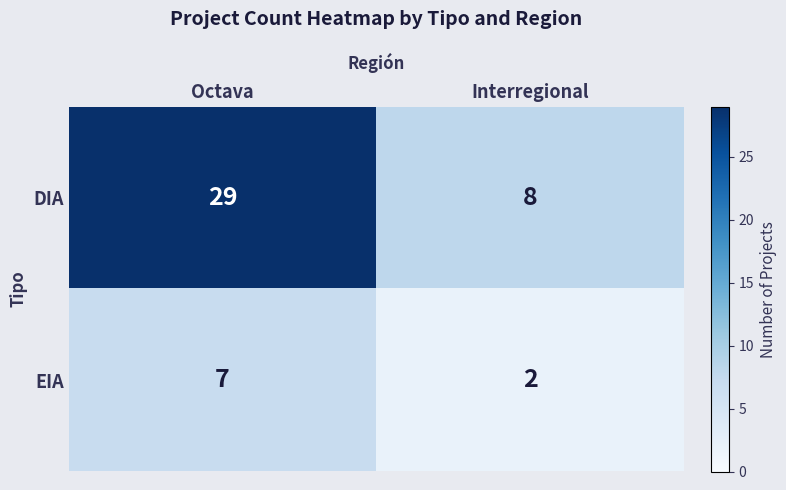

At which category is the sum across all series the highest?

Octava